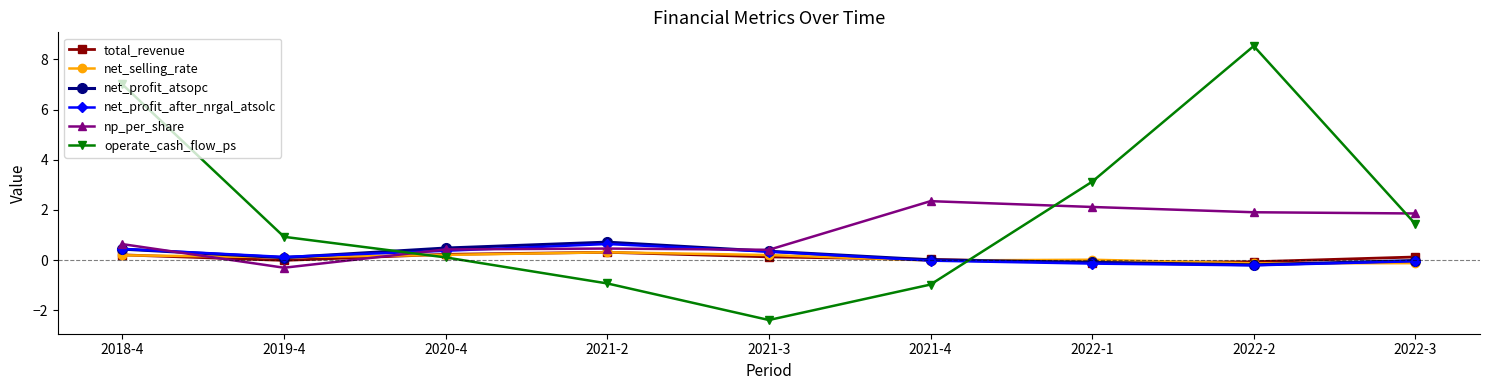

Where is operate_cash_flow_ps nearest to the value 3?

2022-1